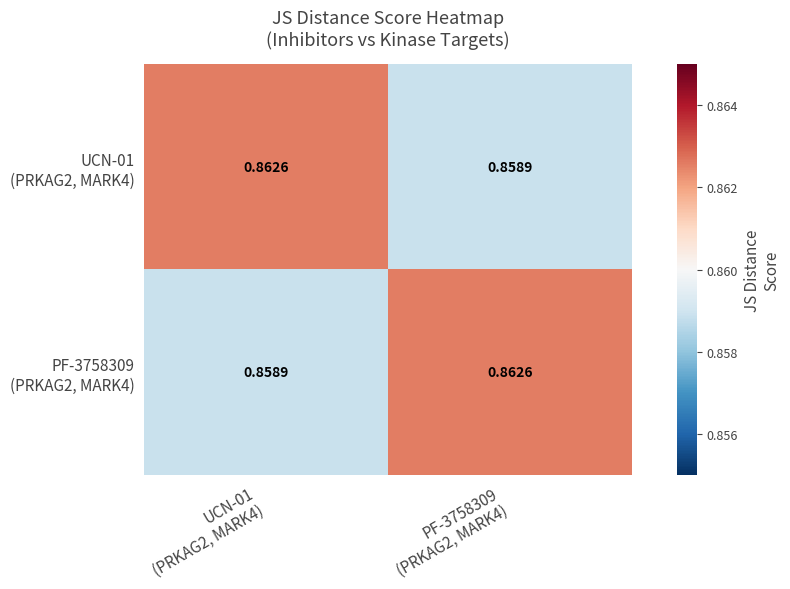

Count the number of data series in this chart.

2